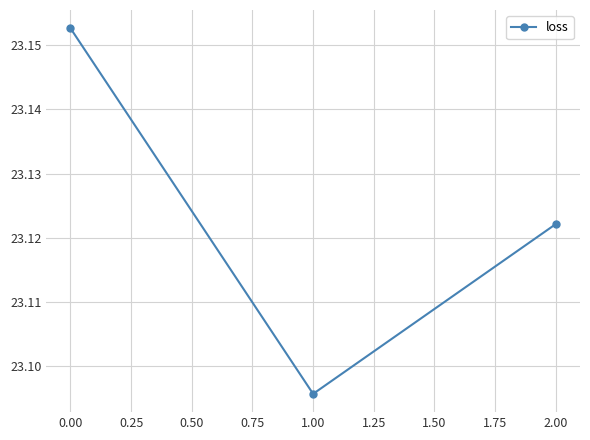

Which category has the lowest value across all series?

1.00